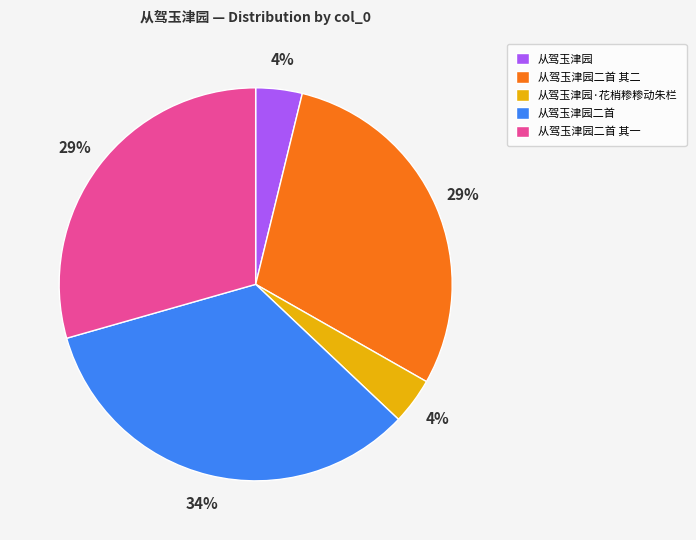

Which has a higher value, 从驾玉津园二首 or 从驾玉津园二首 其一?

从驾玉津园二首